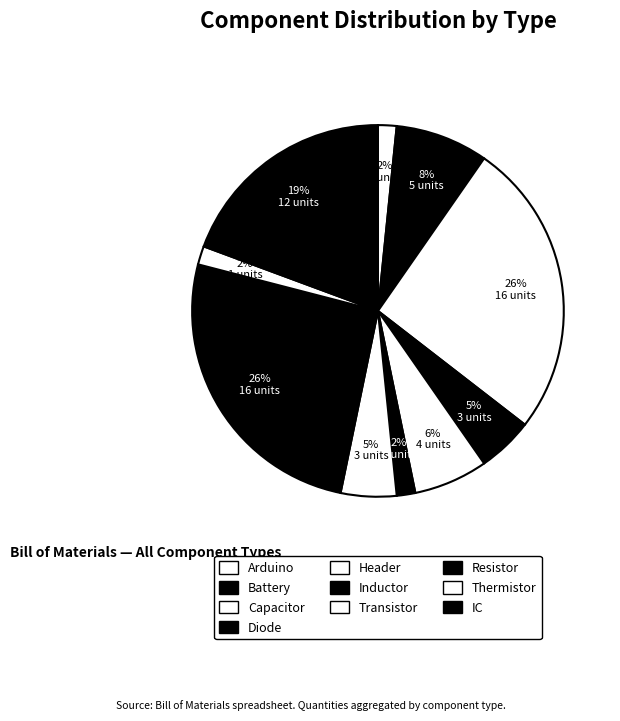

What is the change in value from Arduino to Capacitor?

+15